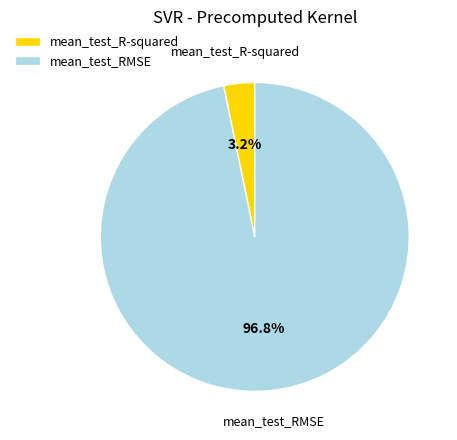

To the nearest percent, what is the difference between the mean_test_RMSE and mean_test_R-squared slice percentages?

94%